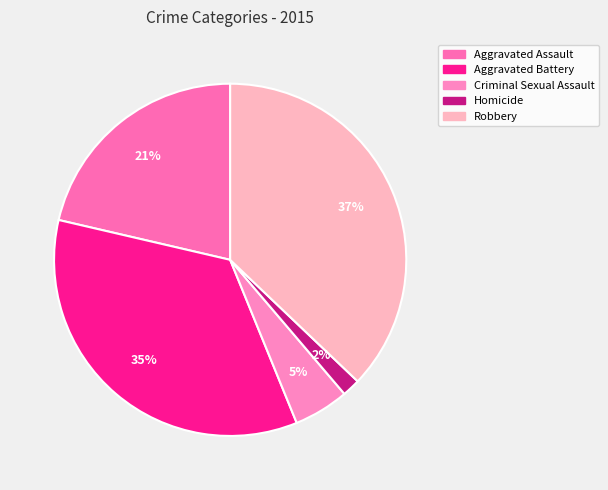

Is it true that Homicide is 2% of the pie?

True